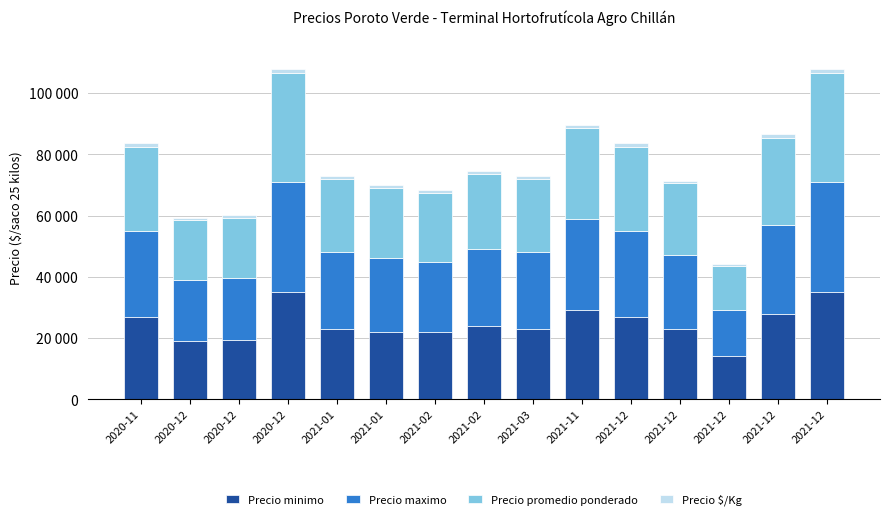

What is the total value across all series at 2021-01?

72845